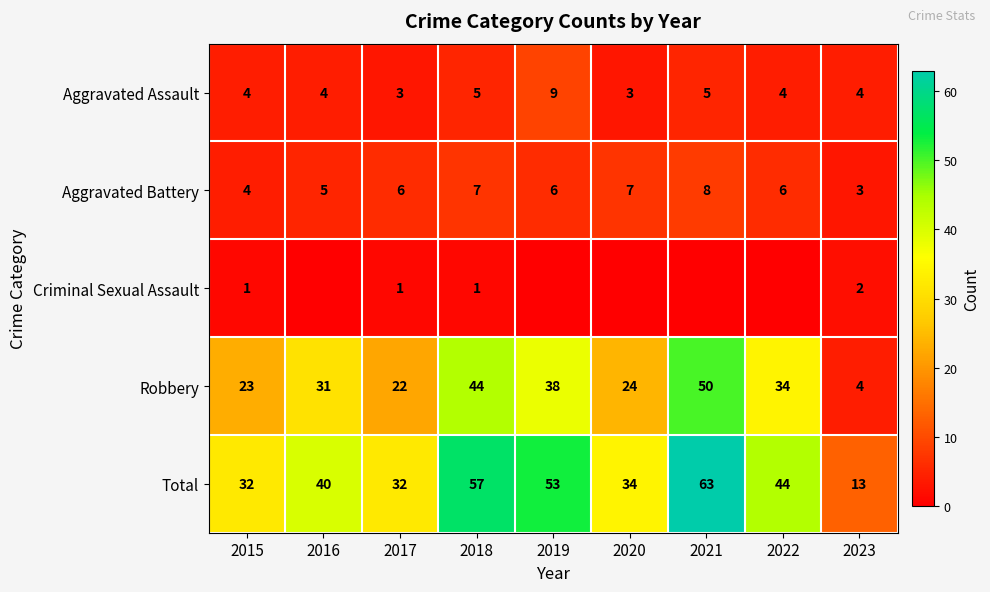

Where is Aggravated Battery nearest to the value 5?

2016